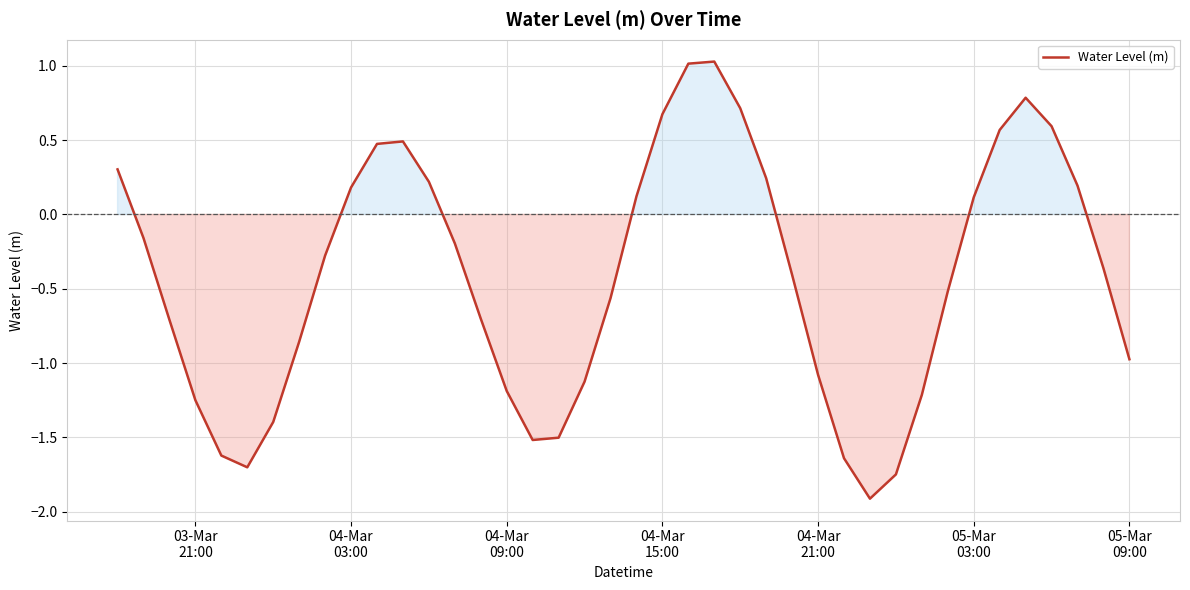

What is the maximum value shown in the chart?

1.0